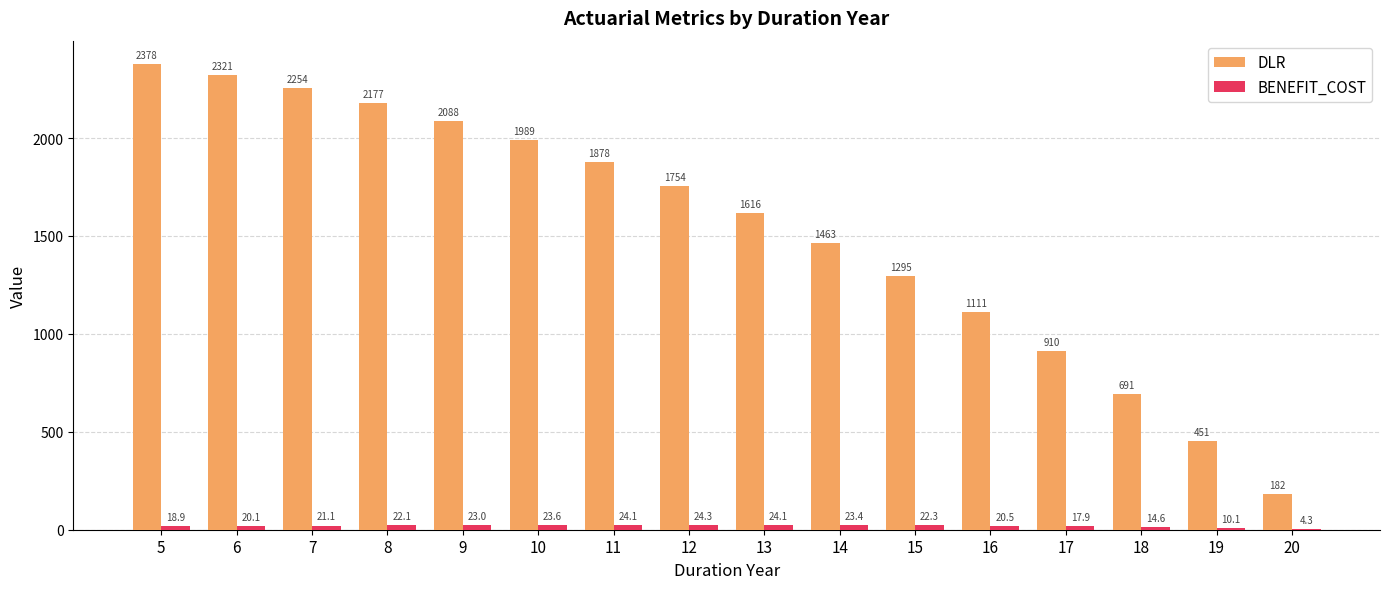

What is the maximum value shown in the chart?

2378.2